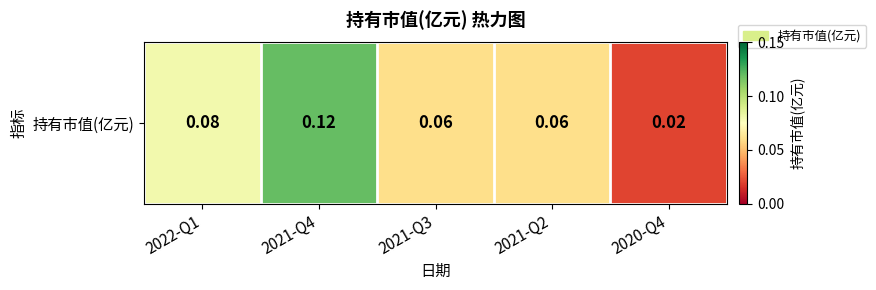

Where is the data nearest to the value 0?

2020-Q4